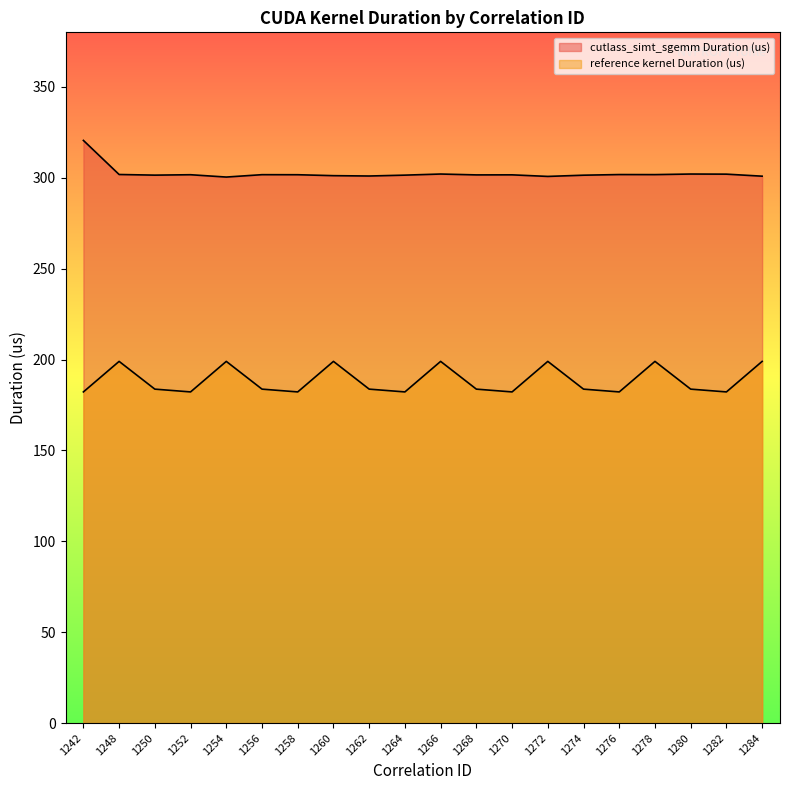

What is the sum of all reference kernel Duration (us) values?

3770.3